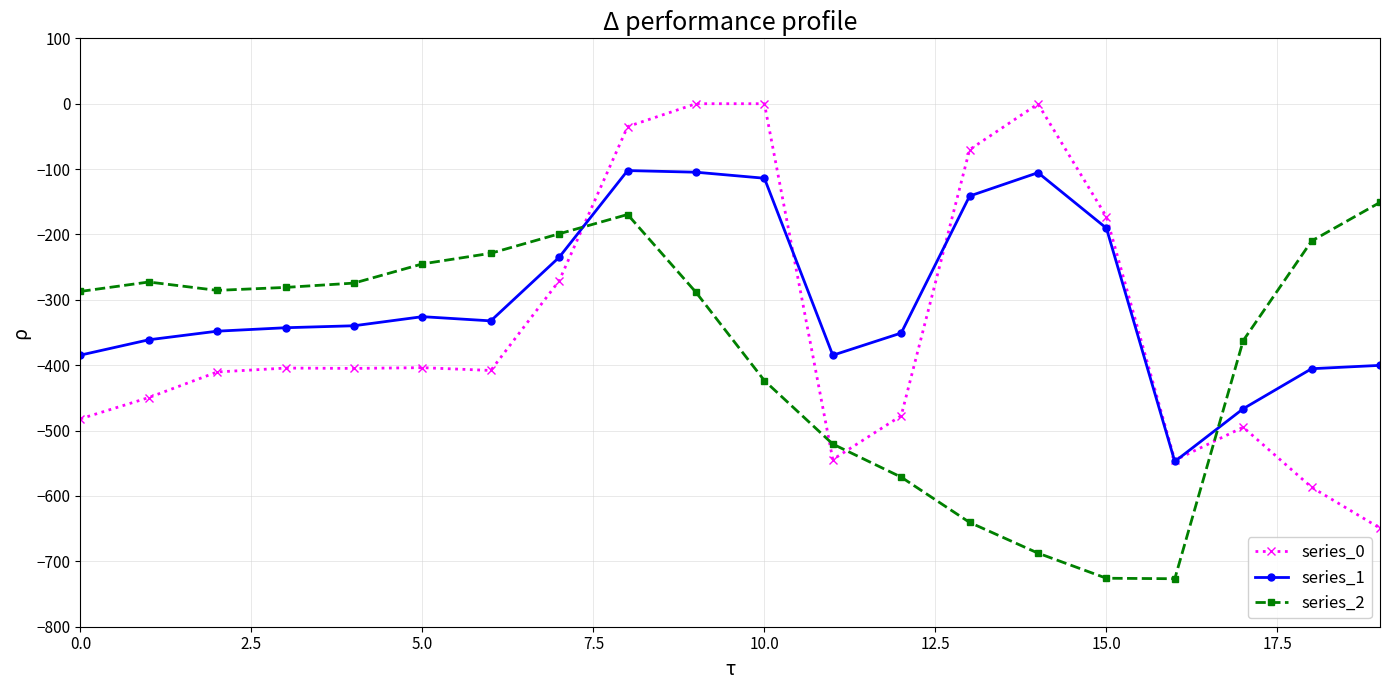

What is the lowest value of the series_2 series?

-726.6